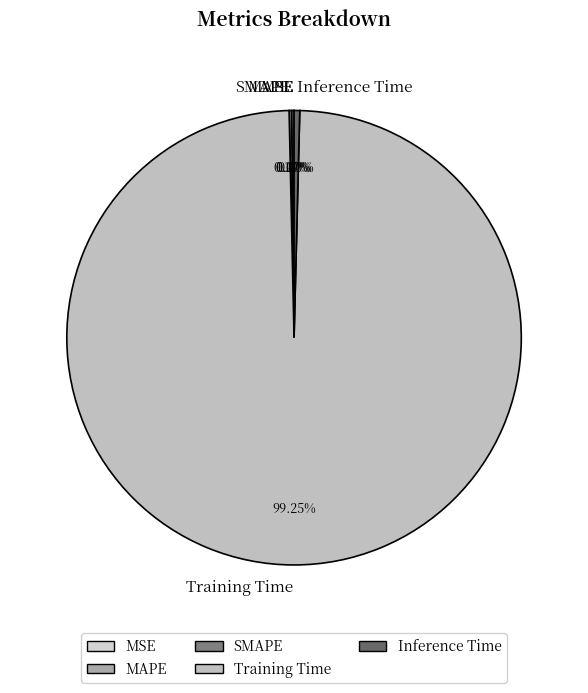

Between Training Time and Inference Time, which is larger?

Training Time